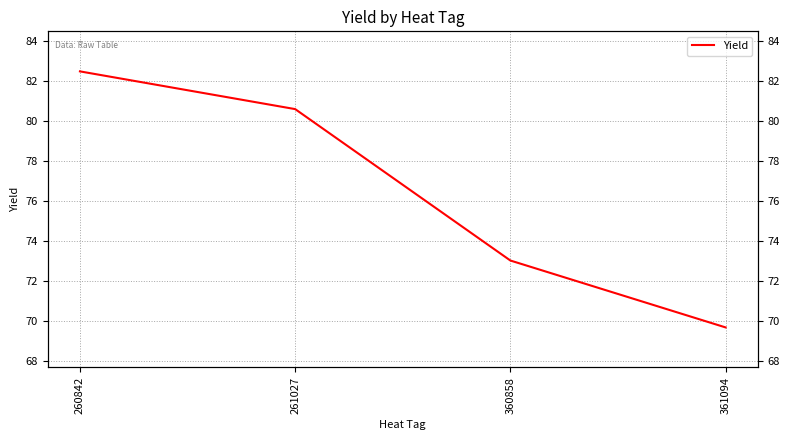

Reading left to right, transcribe all the data shown in this chart.

260842=82.5	261027=80.6	360858=73.0	361094=69.7